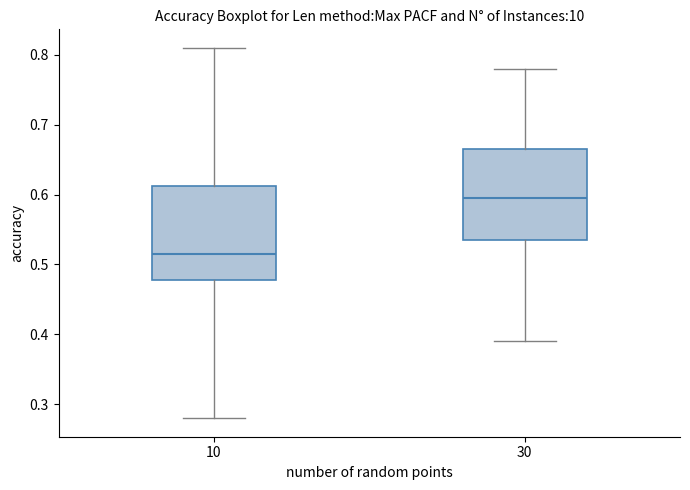

Reading left to right, read every box against the y-axis: the position of its median line, the range the box covers, and the ends of its whiskers. The values are not printed on the chart, so give them approximately, as read against the axis.

10: median 0.52, box 0.48 to 0.61, whiskers 0.28 to 0.81
30: median 0.60, box 0.54 to 0.67, whiskers 0.39 to 0.78